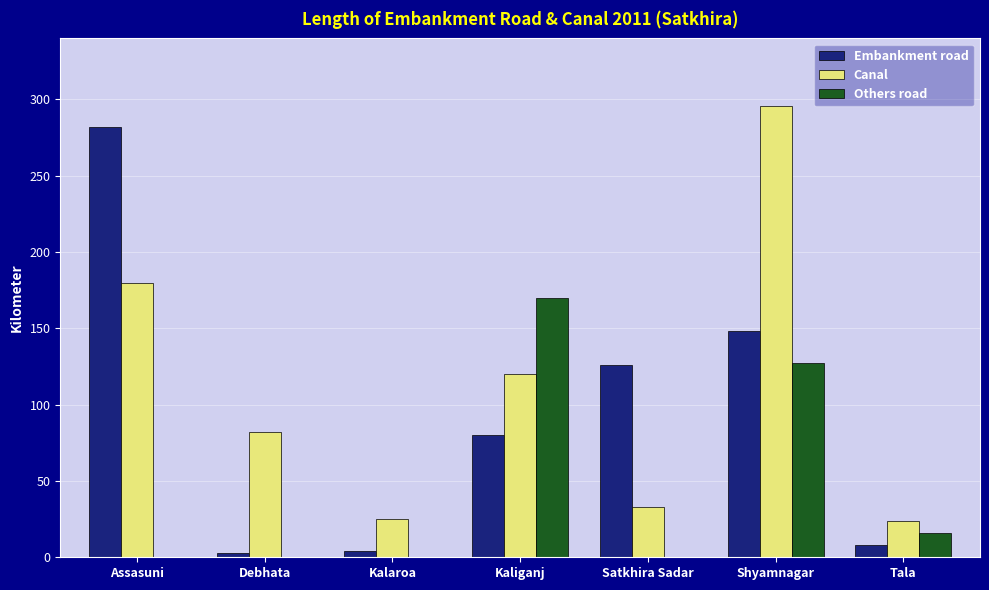

Where is Canal nearest to the value 160?

Assasuni